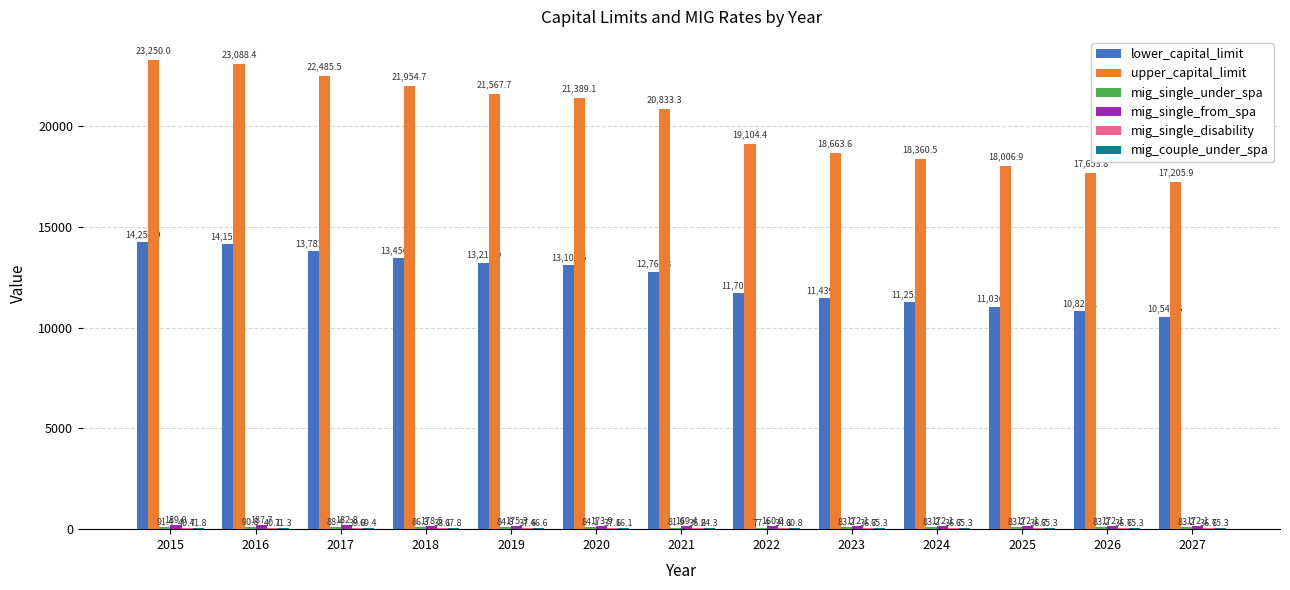

What is the sum of the upper_capital_limit values at 2023 and 2018?

40618.3